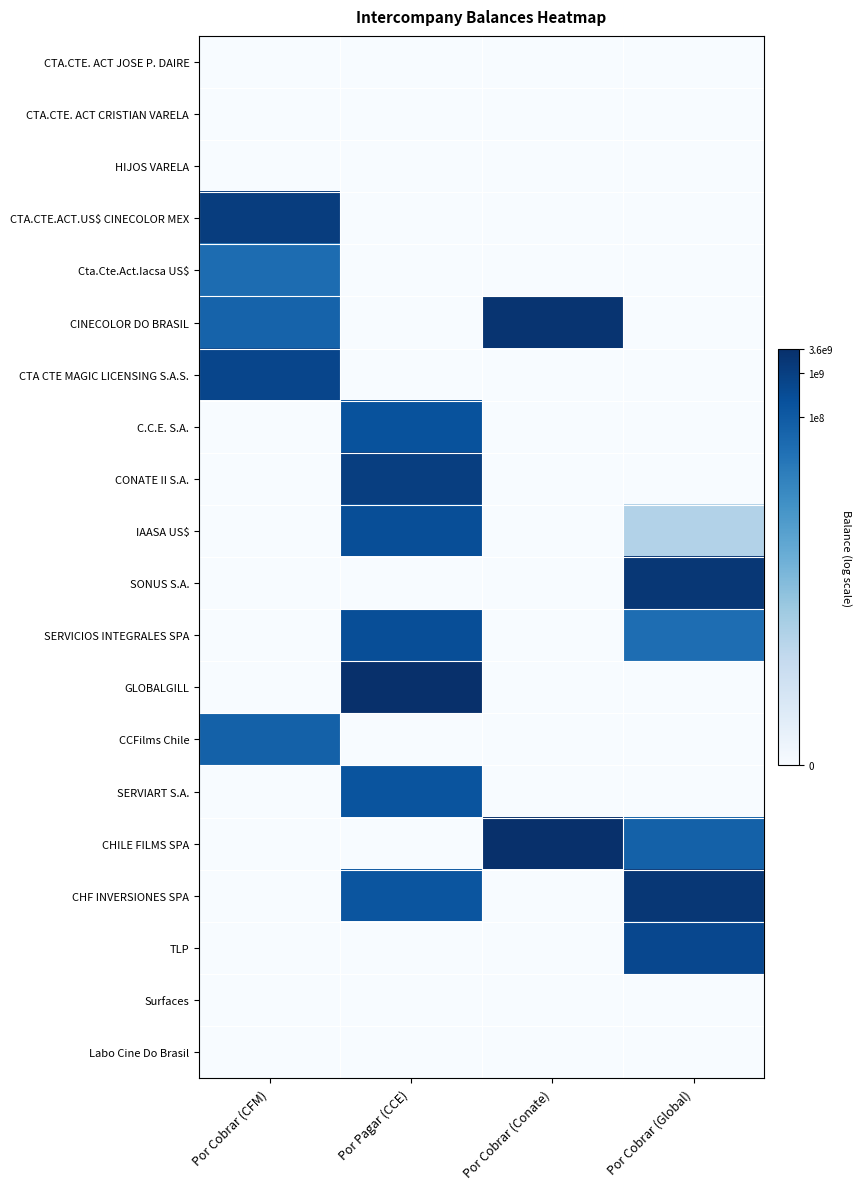

Which series changed the most between Por Cobrar (Conate) and Por Cobrar (Global)?

CINECOLOR DO BRASIL